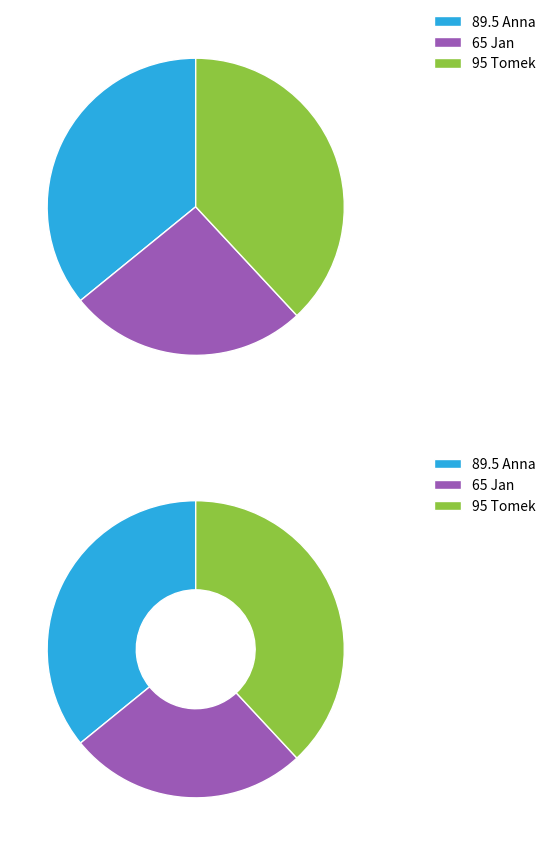

Which slice is the largest?

Tomek